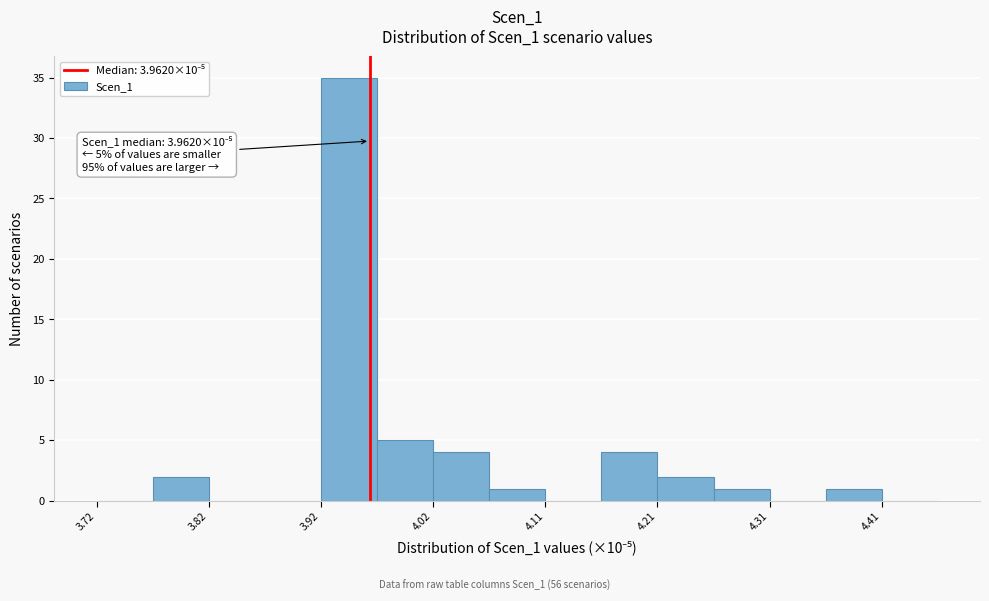

Over which range of the x-axis is the bar tallest?

3.92 to 3.97